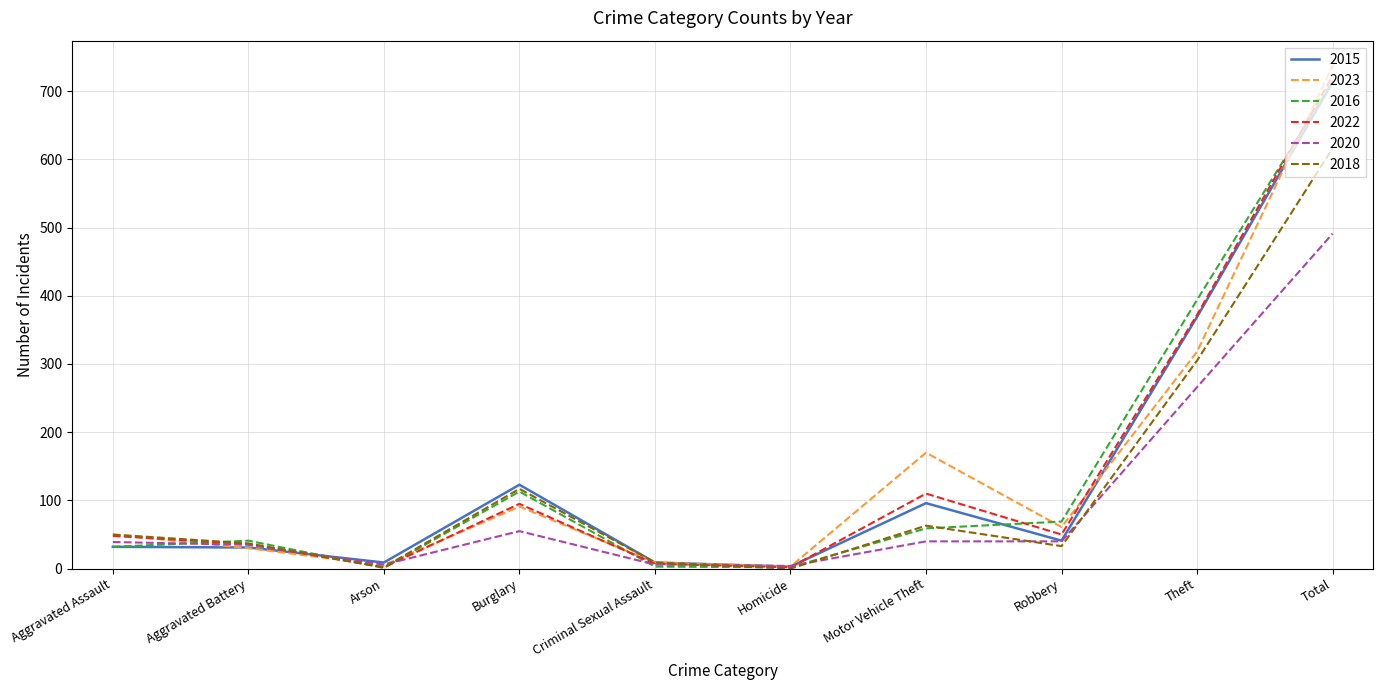

What is the difference between the highest and lowest values at Burglary?

68